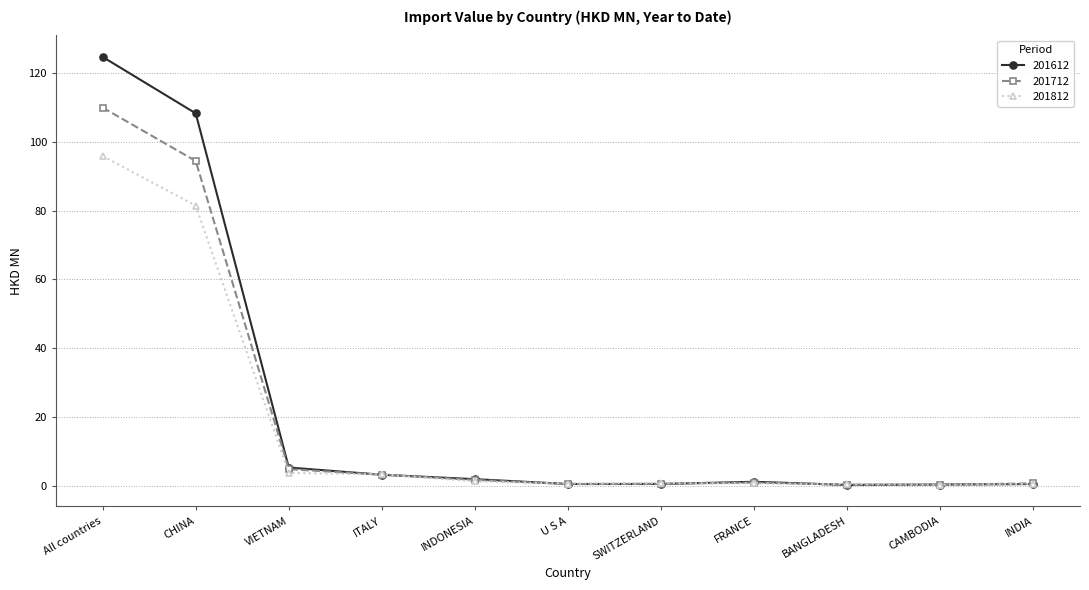

What is the label of the 5th point from the left?

INDONESIA